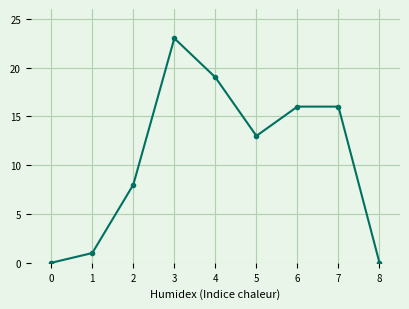

The chart shows a value of 0 at 0. True or false?

True